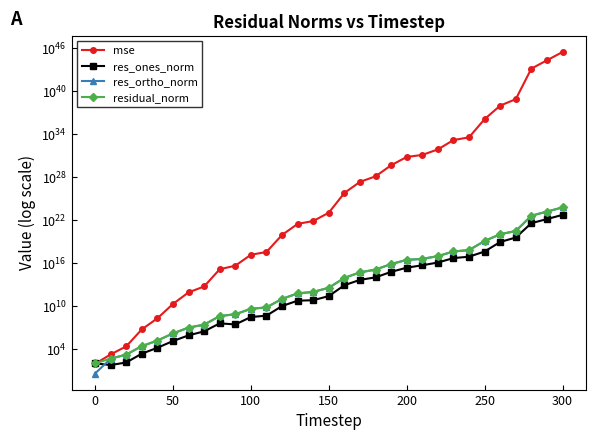

Rank the series by their maximum value, from lowest to highest.

res_ones_norm, res_ortho_norm, residual_norm, mse